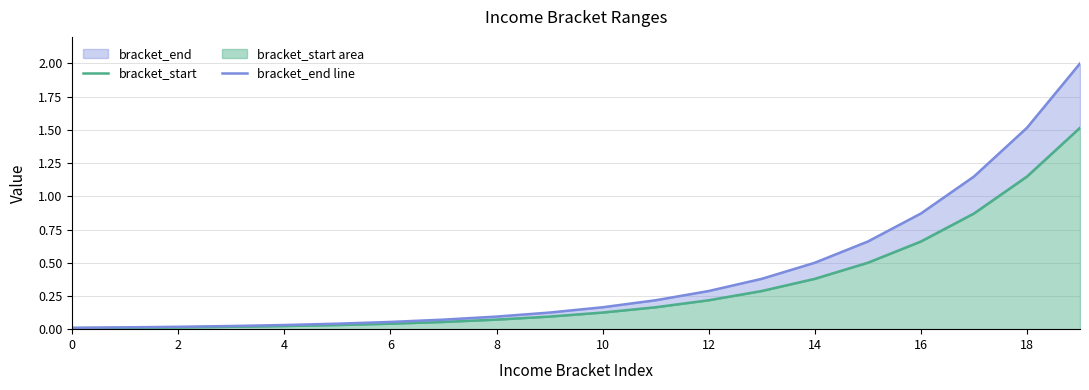

True or false: bracket_end line and bracket_start cross at least once.

False